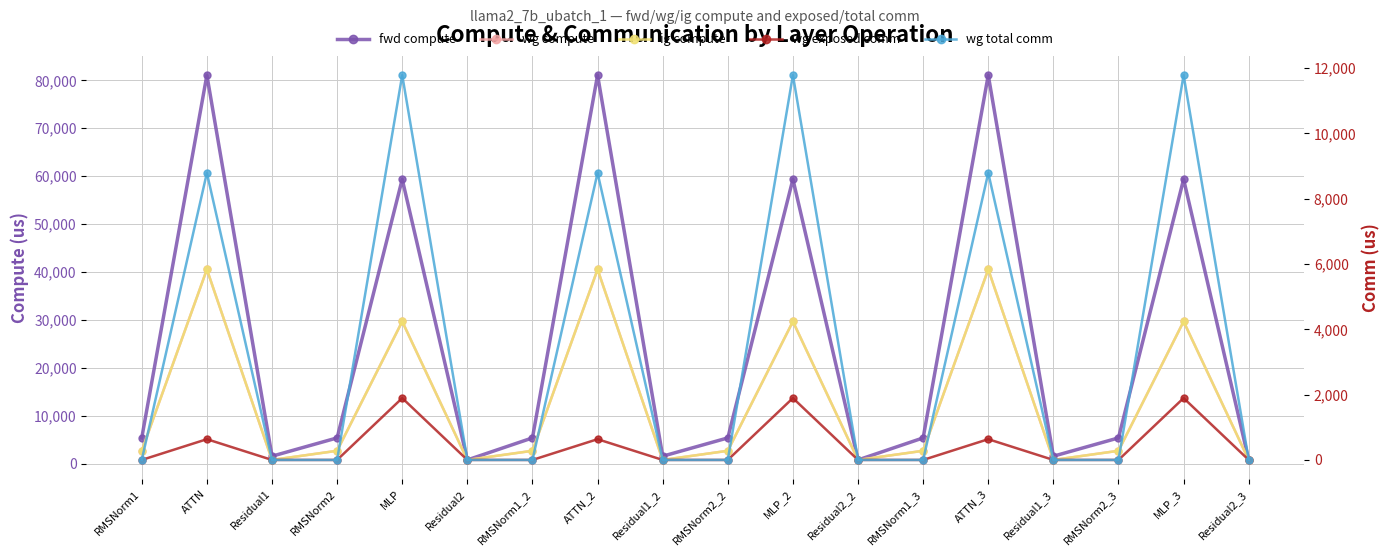

List the series in order of their peak value, lowest first.

wg exposed comm, wg total comm, wg compute, ig compute, fwd compute